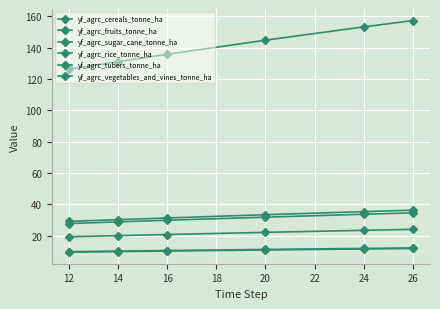

How many values in the yf_agrc_vegetables_and_vines_tonne_ha series are below 33?

3